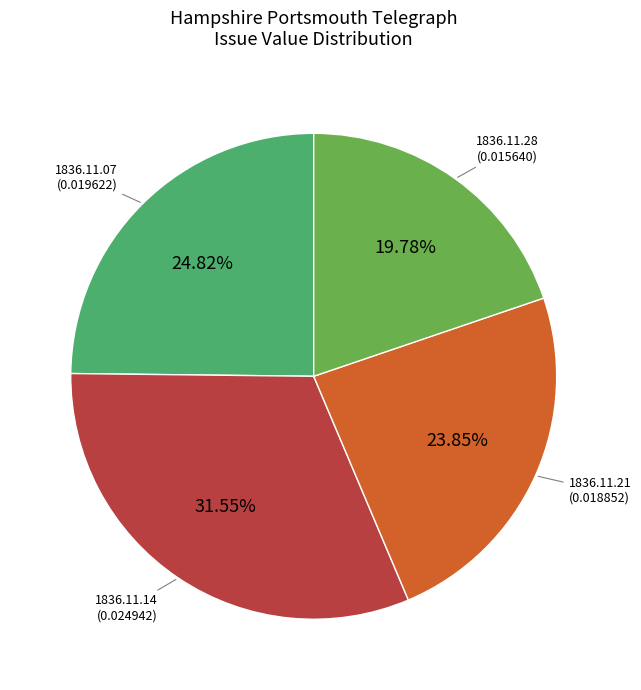

Is there any slice that represents more than half of the pie?

No